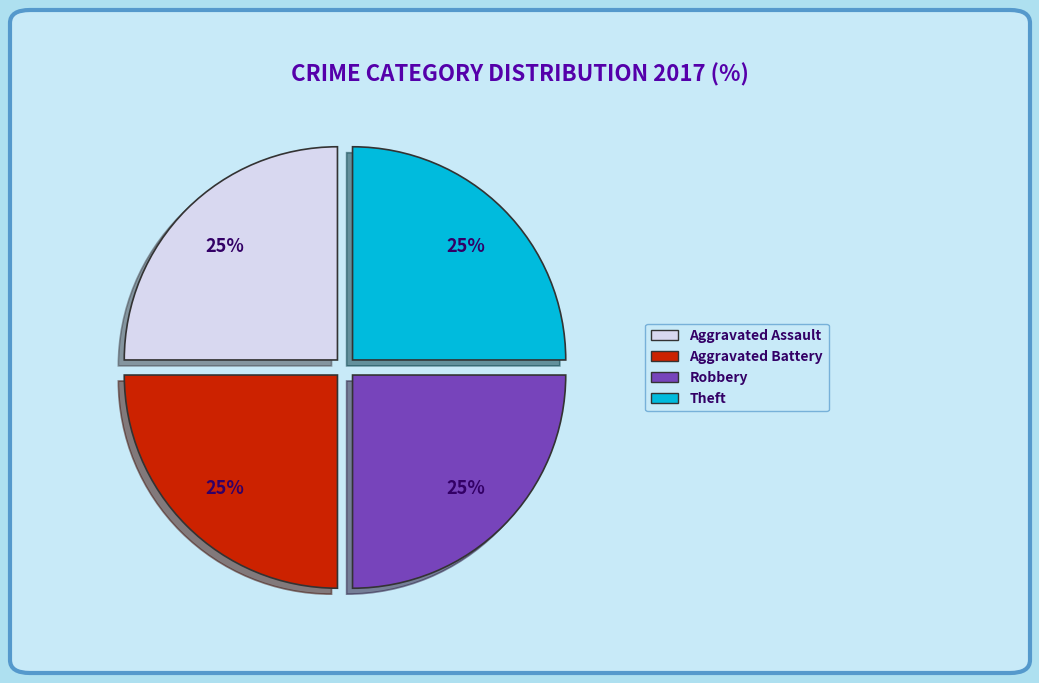

To the nearest percent, what is the average slice percentage?

25%